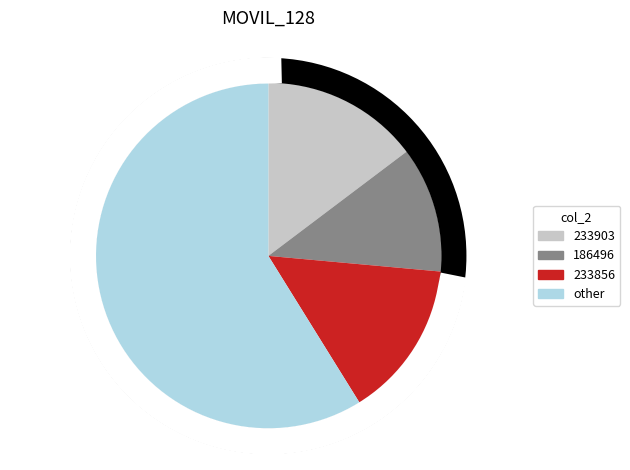

Does 186496 represent more than half of the total?

No